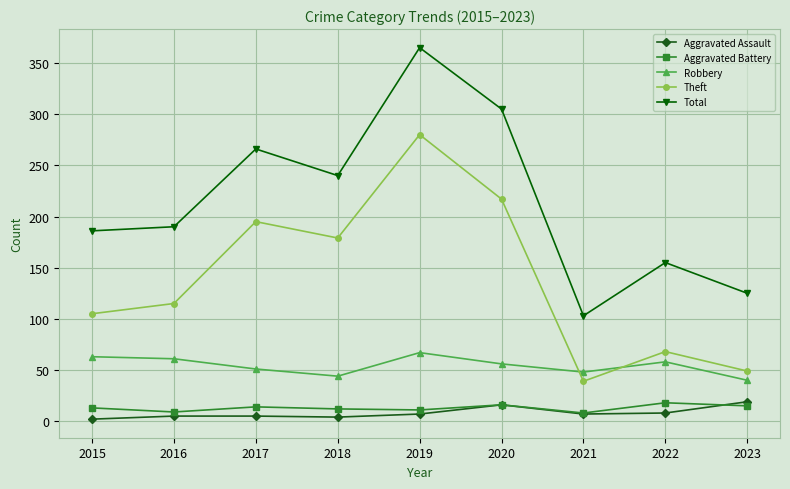

What are all the series names shown in the legend?

Aggravated Assault, Aggravated Battery, Robbery, Theft, Total